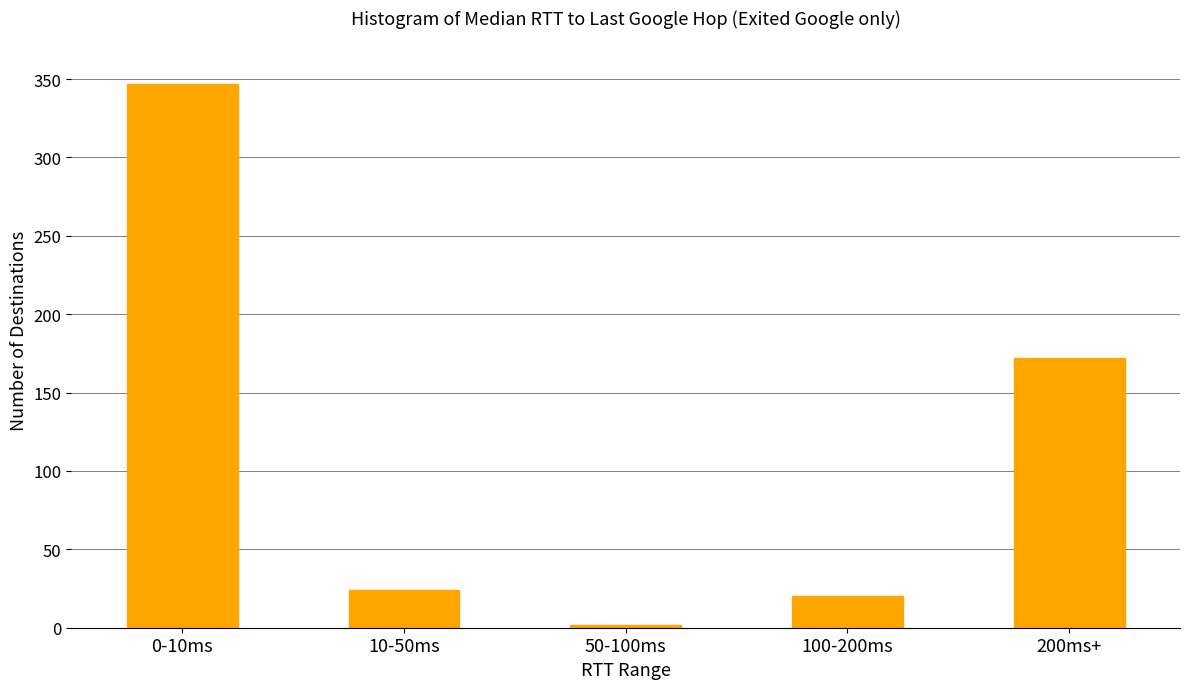

Reading left to right, what are all the values shown in this chart?

0-10ms=347	10-50ms=24	50-100ms=2	100-200ms=20	200ms+=172